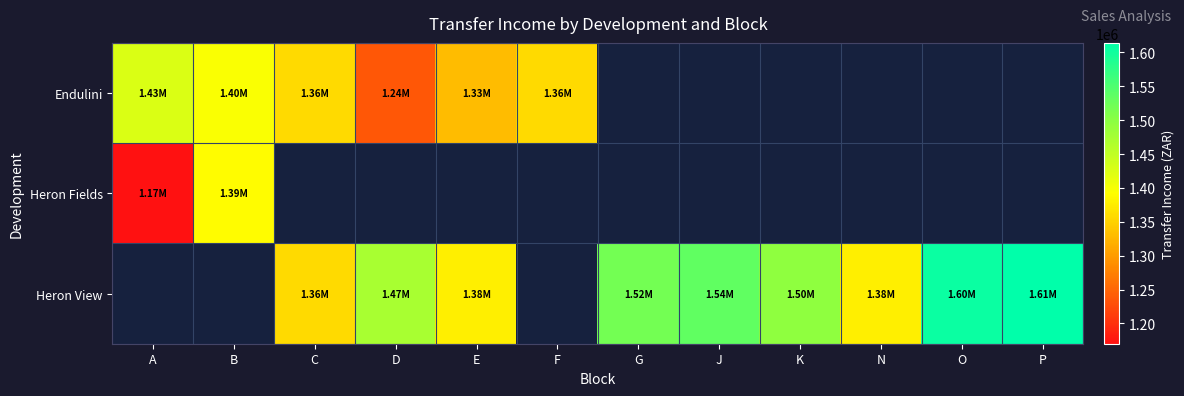

What is the lowest value of the Heron Fields series?

1169990.1